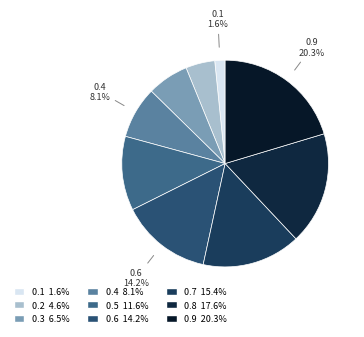

Does 0.3 account for over 50% of the chart?

No